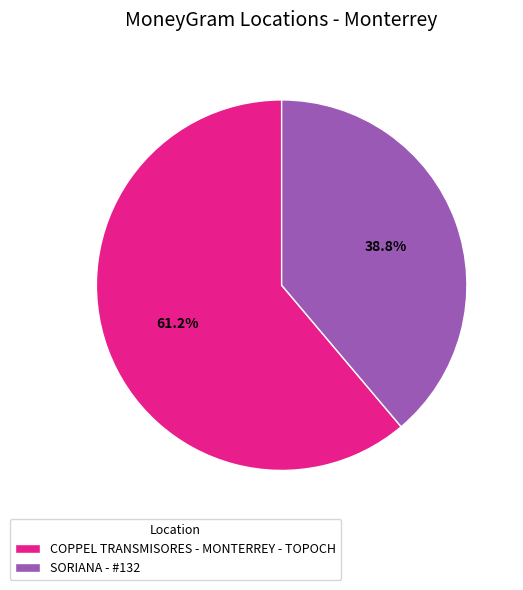

Which slice is the largest?

COPPEL TRANSMISORES - MONTERREY - TOPOCH